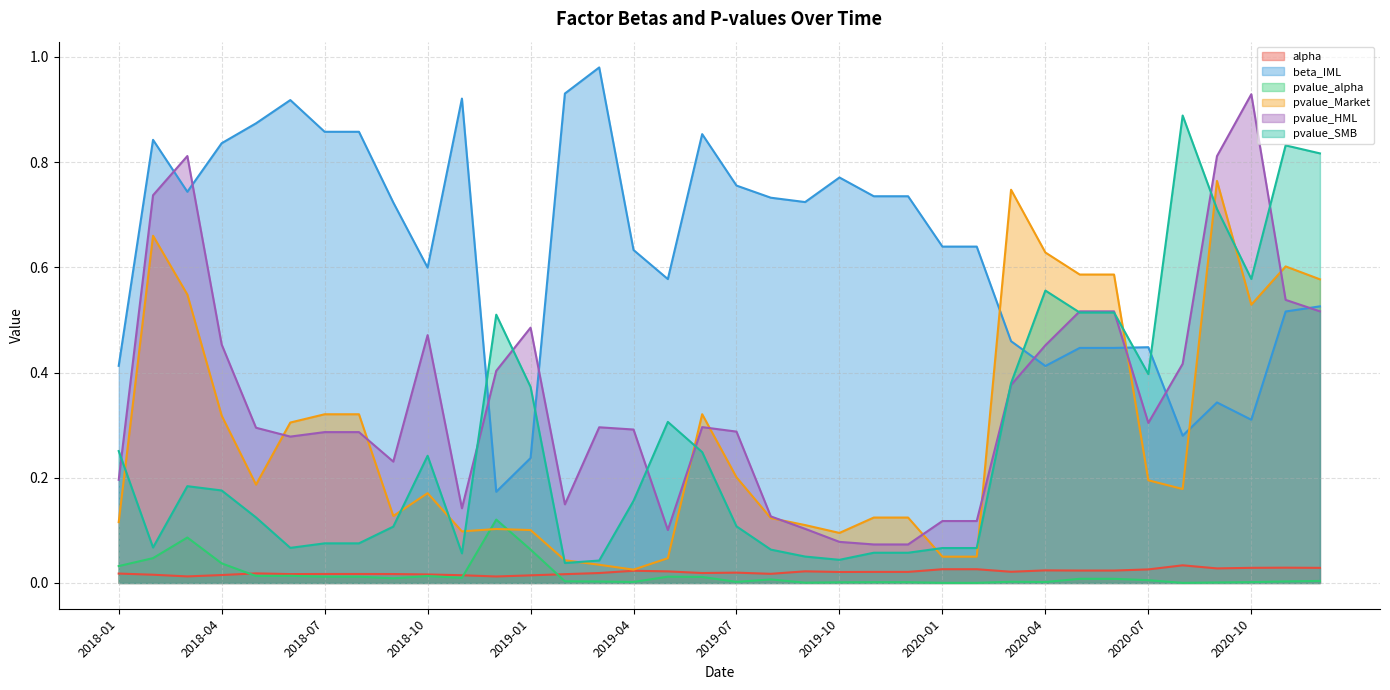

What is the label of the 30th point from the right?

2018-07